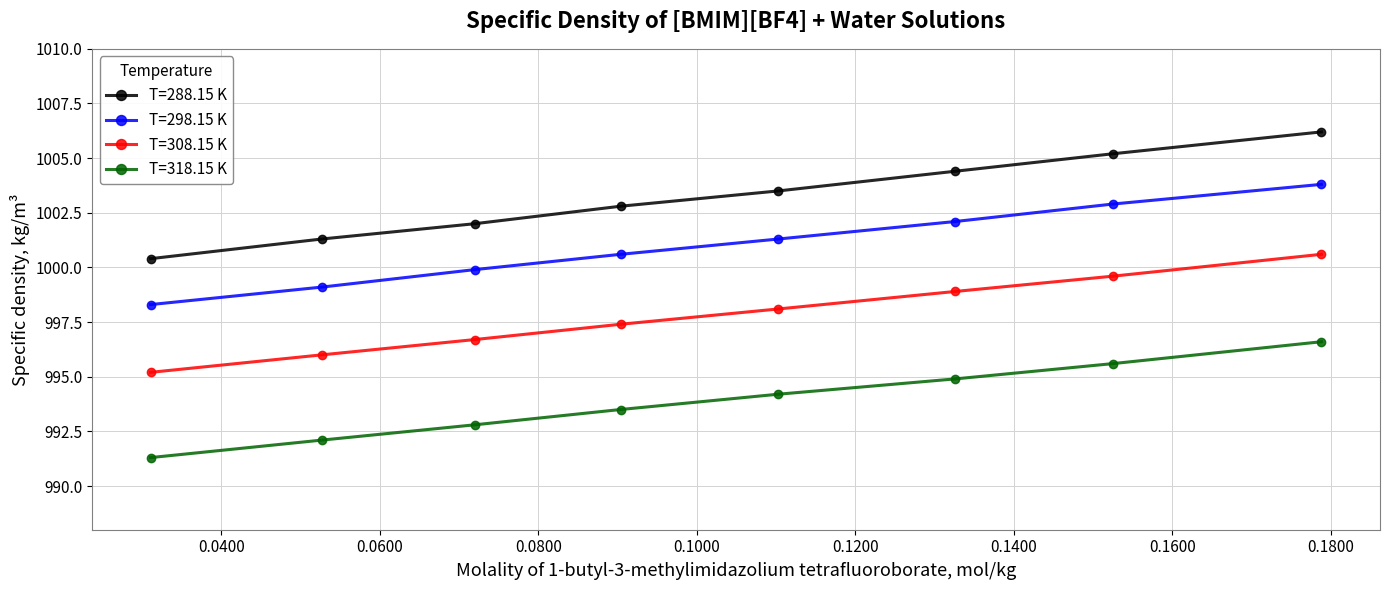

Which series has the largest range (max minus min)?

T=288.15 K